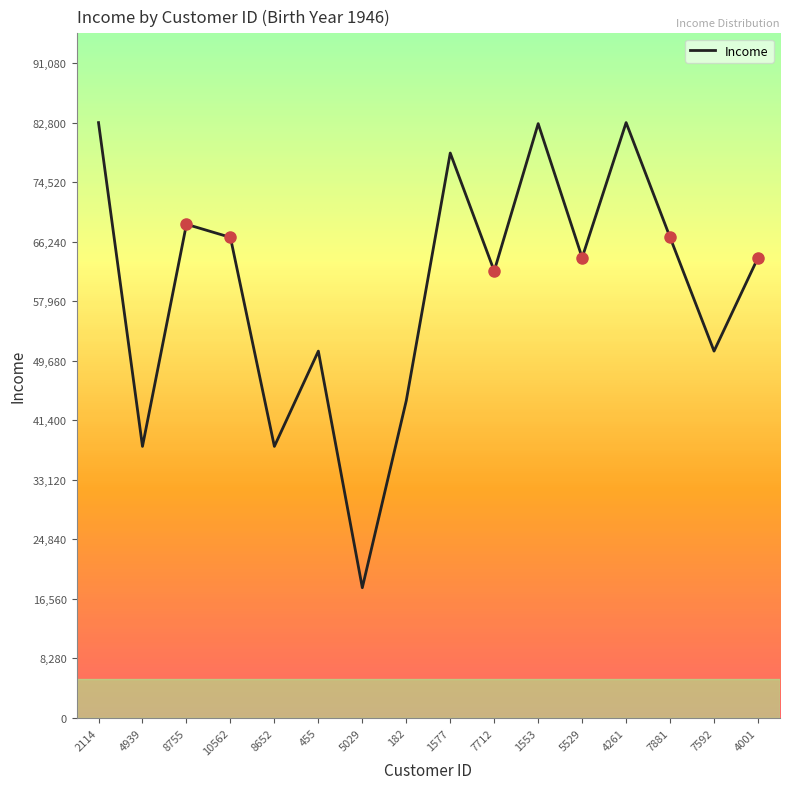

Is it true that the value at 4001 is 86365?

False